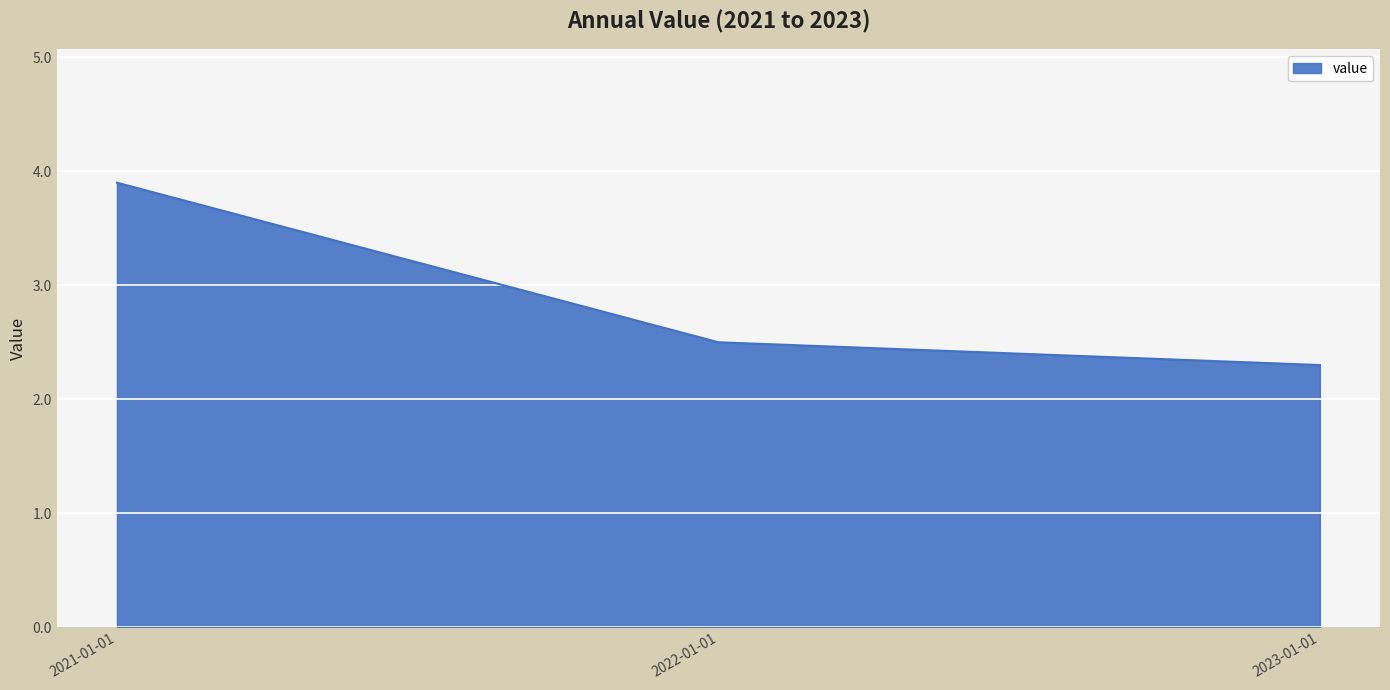

Does the chart display data point markers on the line(s)?

No